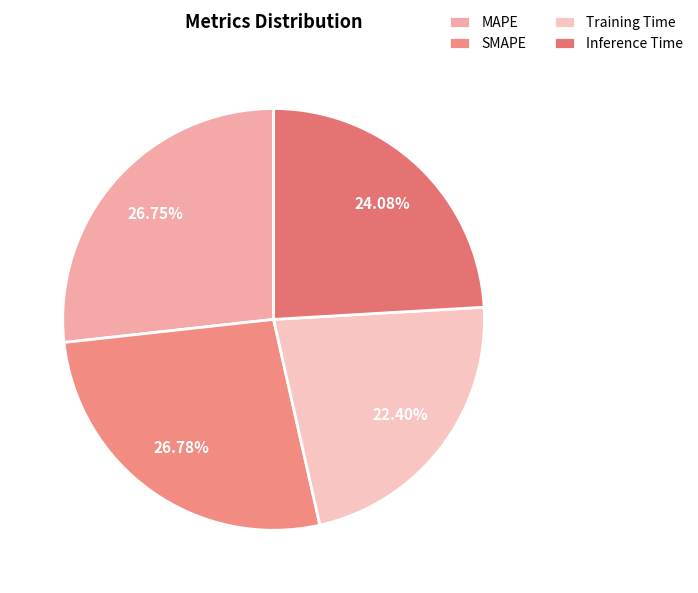

True or false: Training Time accounts for 31% of the total.

False